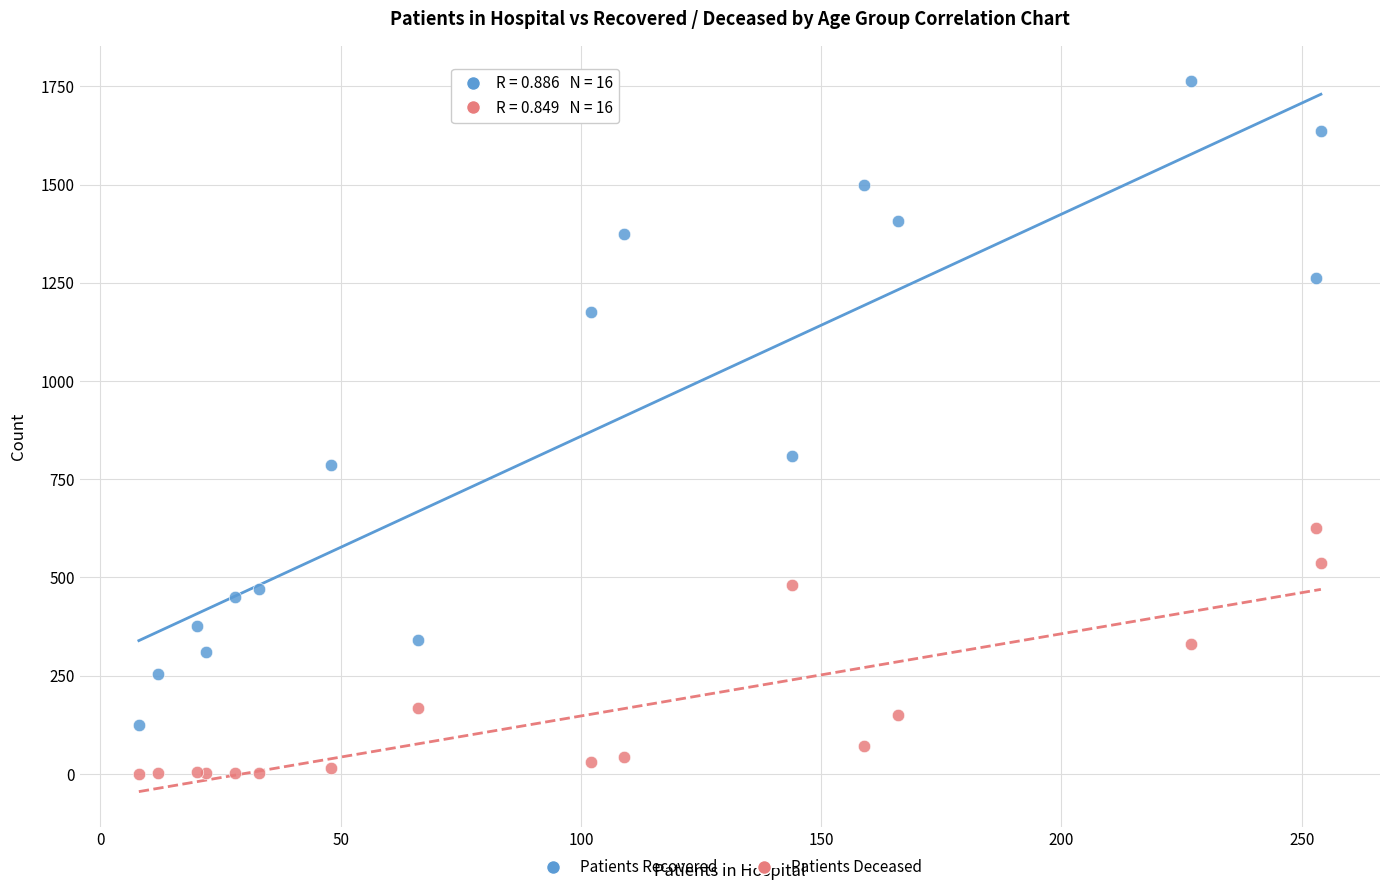

What is the X range (max minus min) for the scatter plot?

246